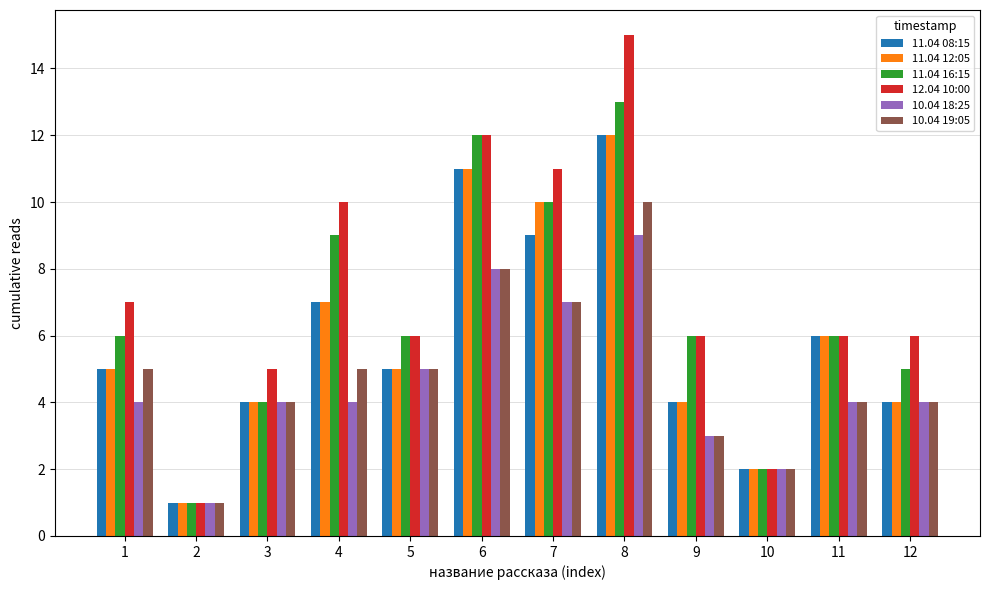

The 11.04 08:15 series shows 4 at 12. True or false?

True